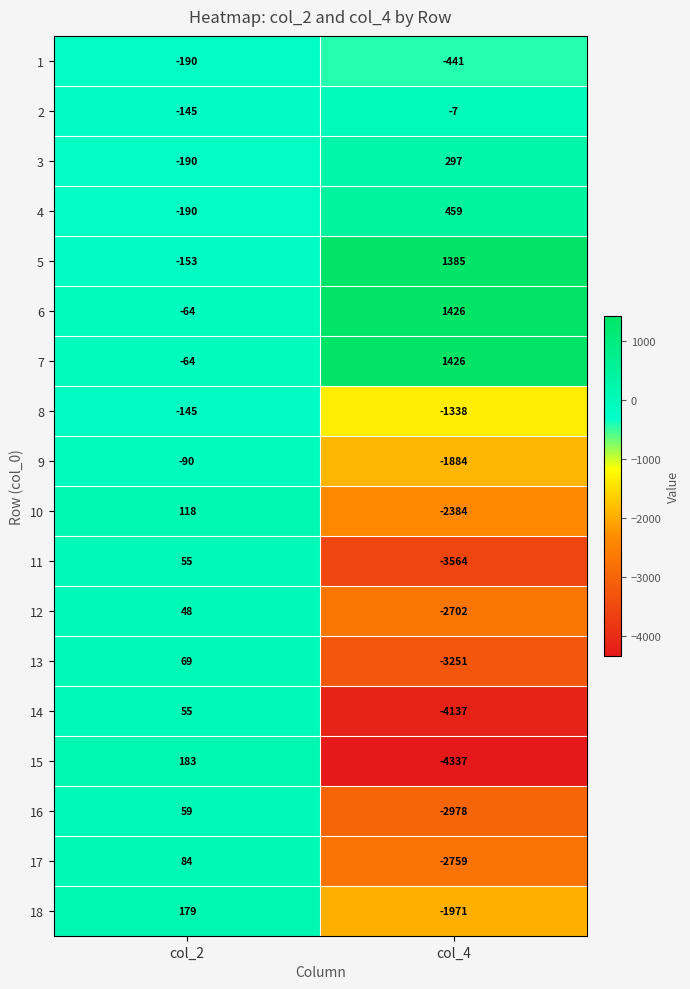

Is the value of 10 at col_2 greater than the value of 5 at col_2?

Yes